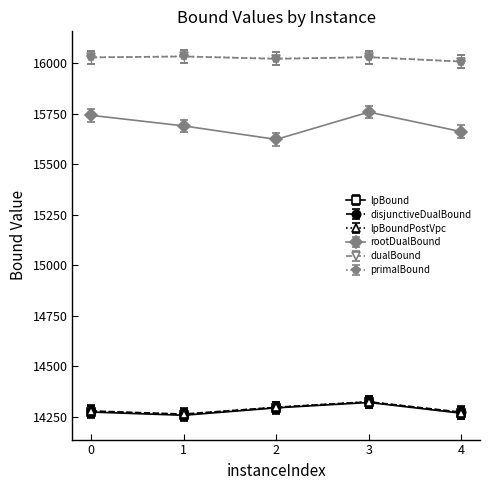

Which series has the largest range (max minus min)?

rootDualBound